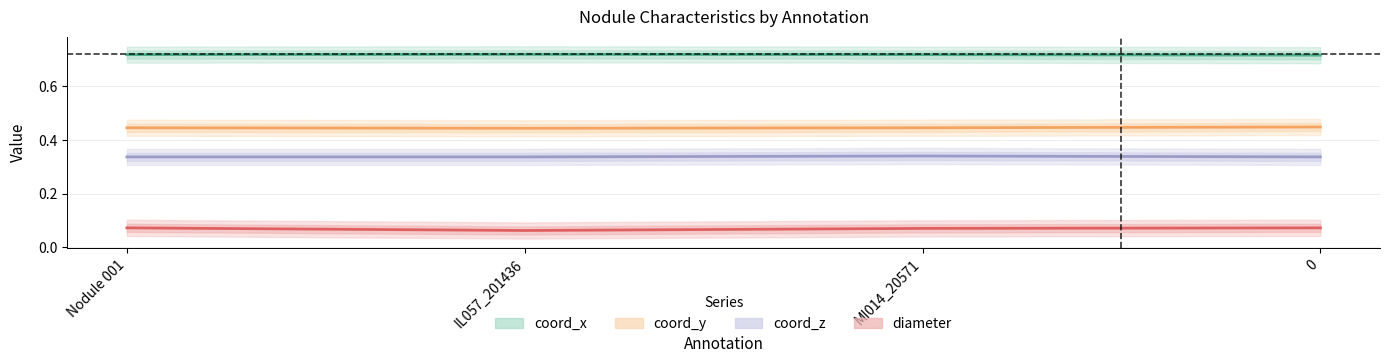

Reading left to right, transcribe all the data shown in this chart.

coord_x: Nodule 001=0.7	IL057_201436=0.7	MI014_20571=0.7	0=0.7
coord_y: Nodule 001=0.4	IL057_201436=0.4	MI014_20571=0.4	0=0.4
coord_z: Nodule 001=0.3	IL057_201436=0.3	MI014_20571=0.3	0=0.3
diameter: Nodule 001=0.1	IL057_201436=0.1	MI014_20571=0.1	0=0.1